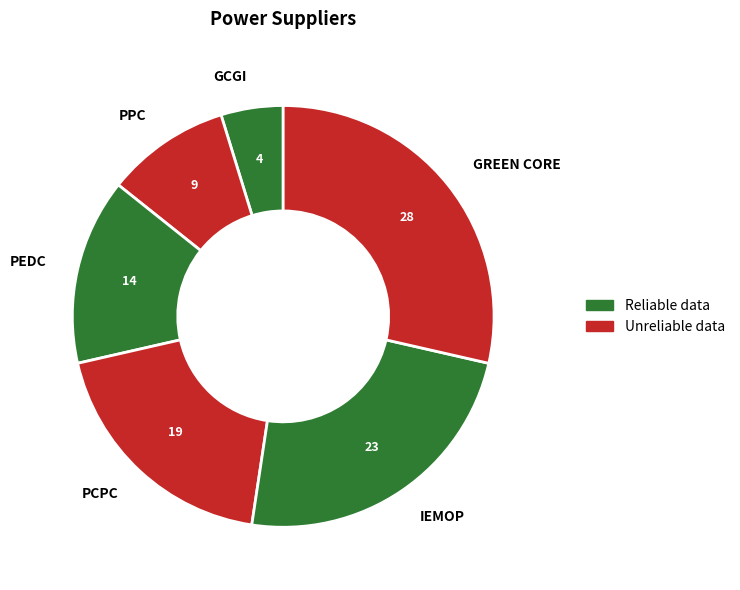

Is the sum of GCGI and PCPC greater than half?

No